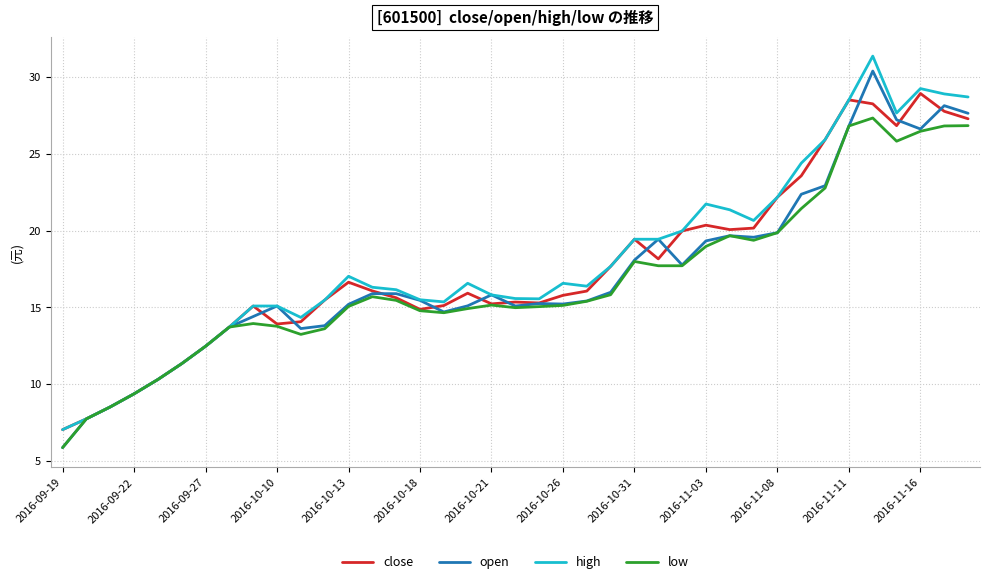

Count the number of data series in this chart.

4